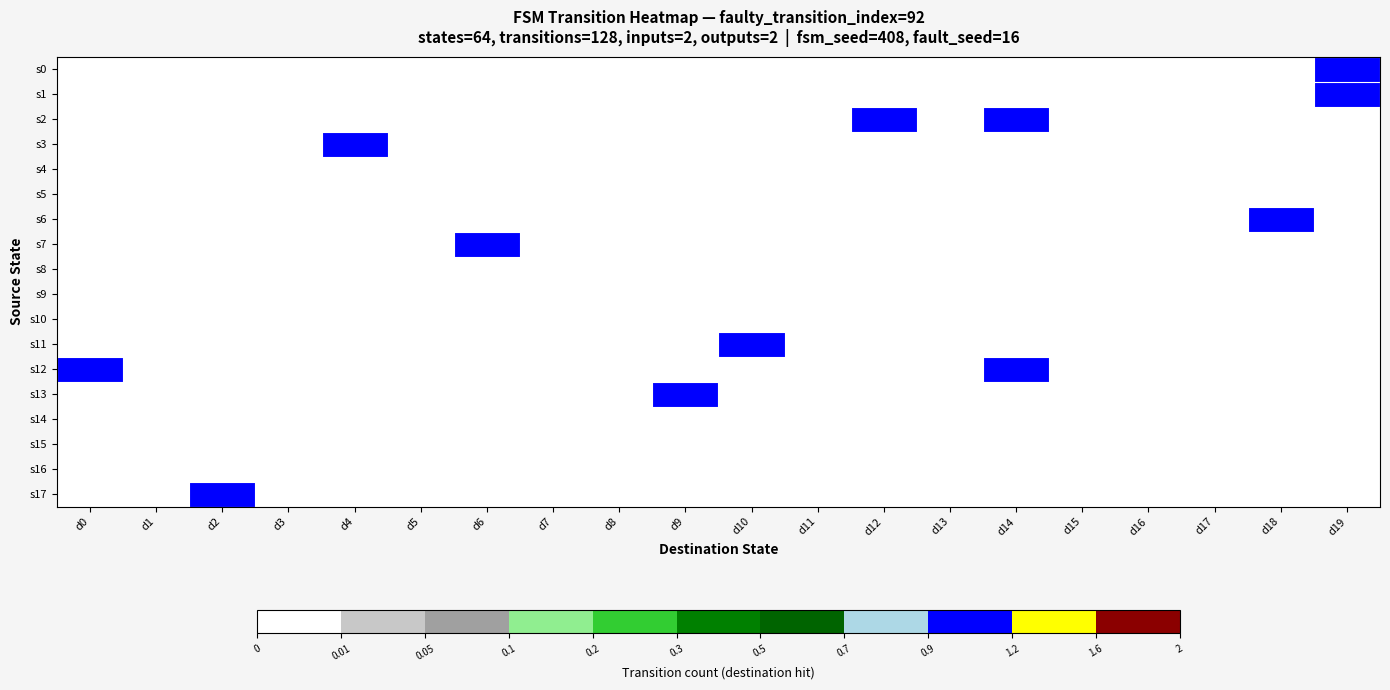

Between d7 and d4, which is larger?

d7